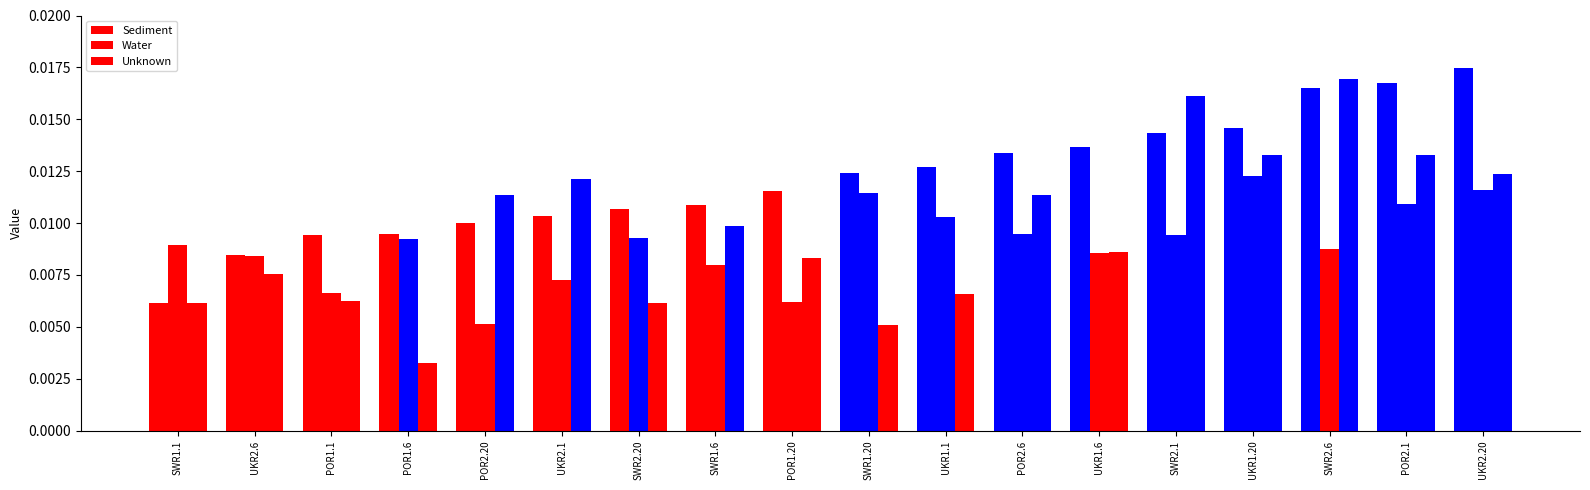

List the labels in order of Water value, largest first.

UKR1.20, UKR2.20, SWR1.20, POR2.1, UKR1.1, POR2.6, SWR2.1, SWR2.20, POR1.6, SWR1.1, SWR2.6, UKR1.6, UKR2.6, SWR1.6, UKR2.1, POR1.1, POR1.20, POR2.20